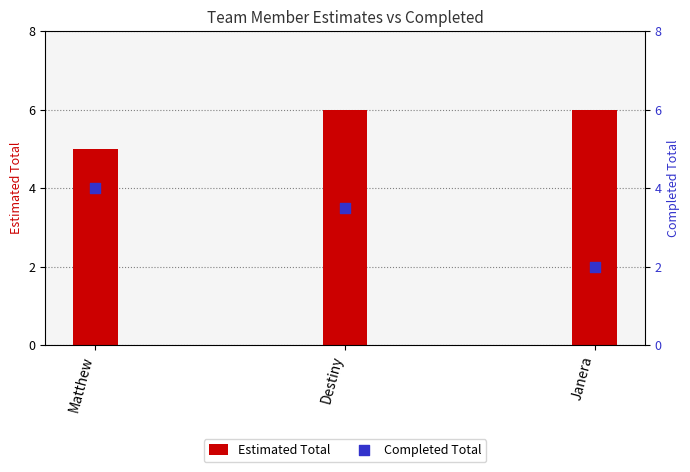

Which series reaches the minimum Y coordinate?

Completed Total